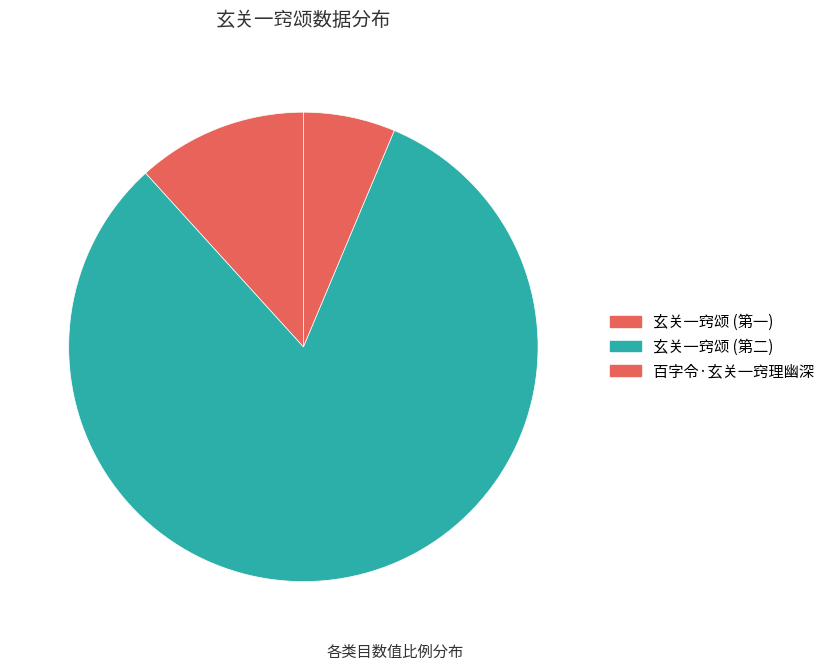

How many segments does this pie chart have?

3